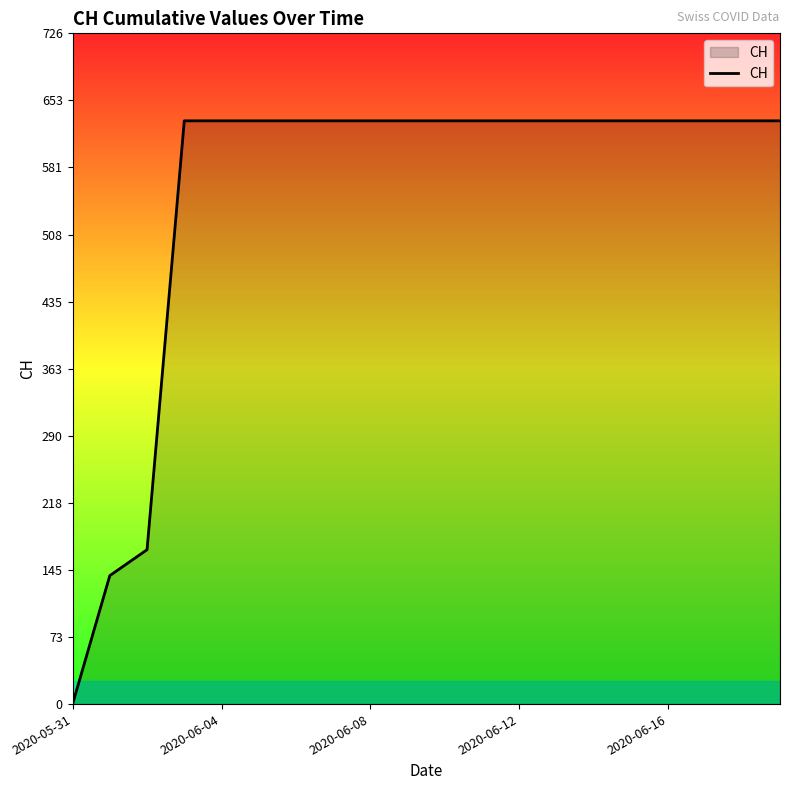

What is the difference between the maximum and minimum values?

631